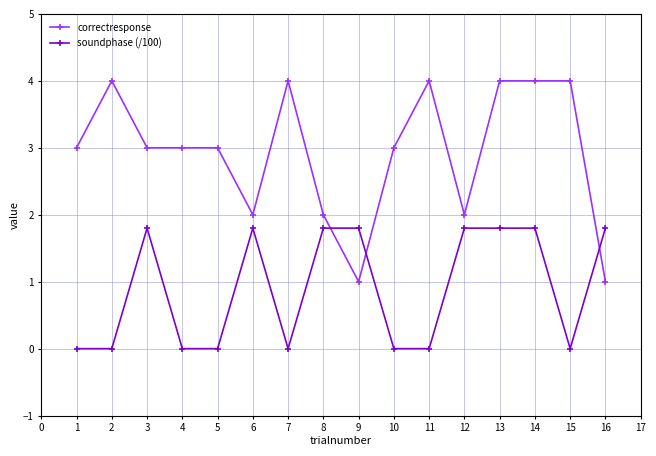

The value of correctresponse at 7 is 1.7. True or false?

False